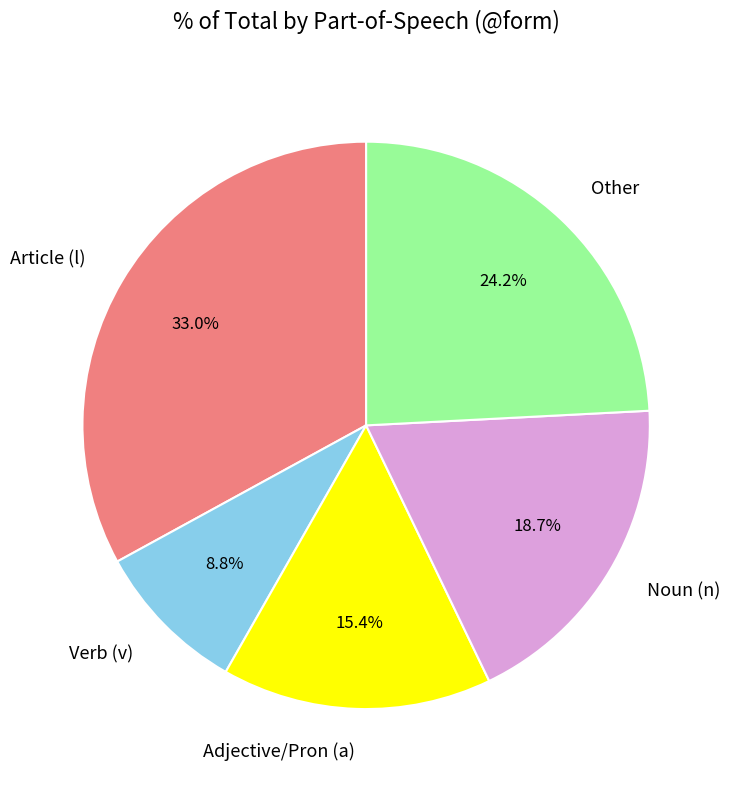

Rank the categories by value from highest to lowest.

Article (l), Other, Noun (n), Adjective/Pron (a), Verb (v)